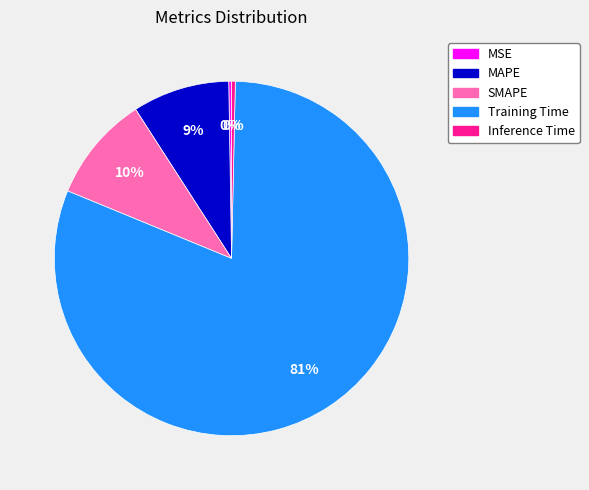

Combined, do Inference Time and MAPE account for over 50%?

No